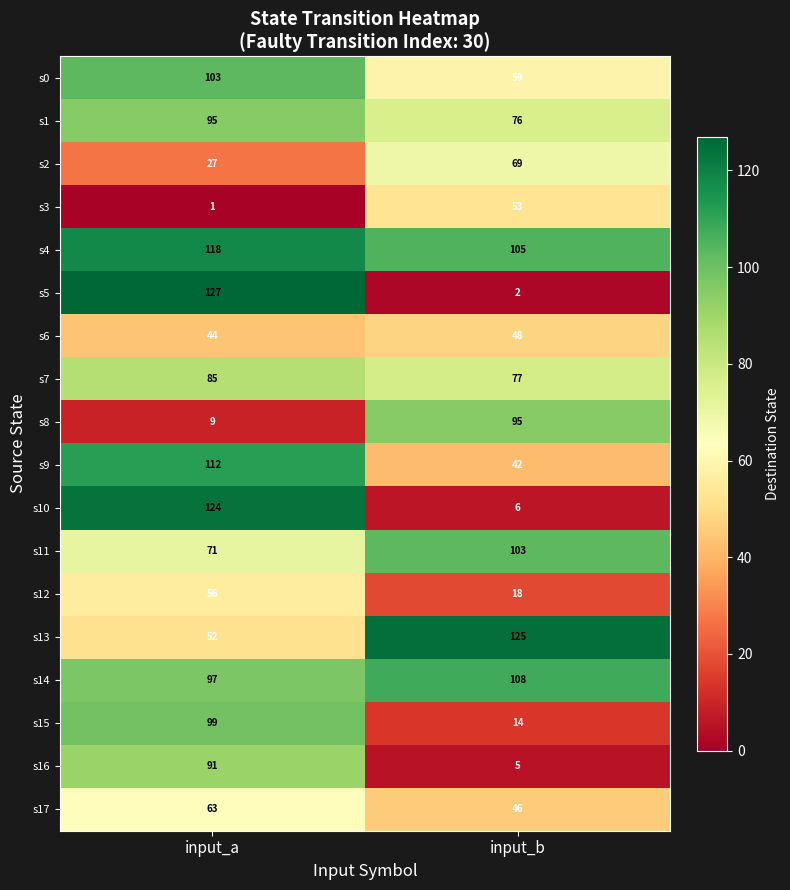

Which series has the largest total across all categories?

s4